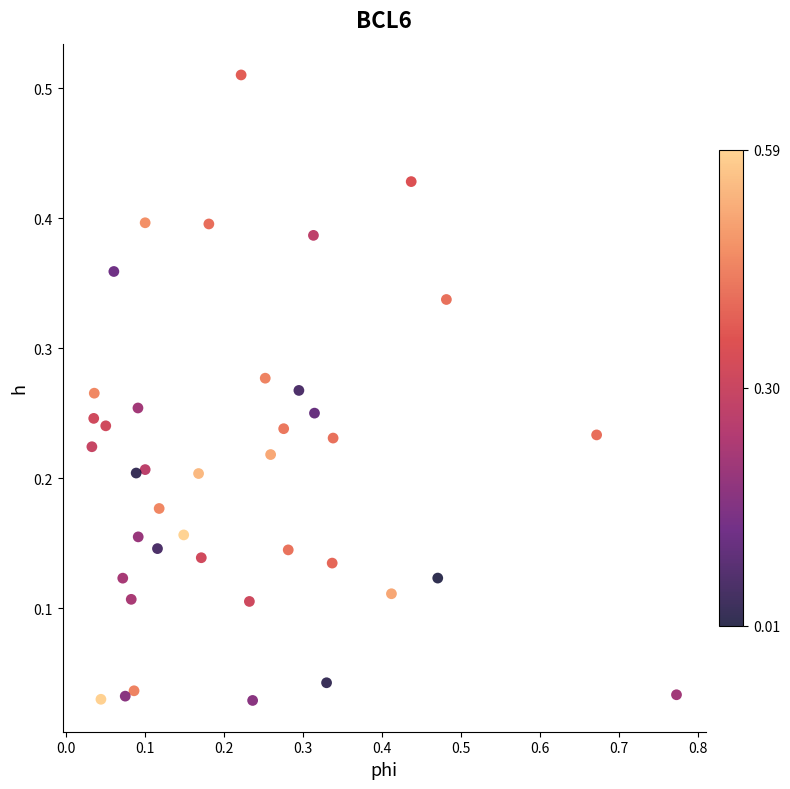

What is the range of X values (max minus min)?

0.7